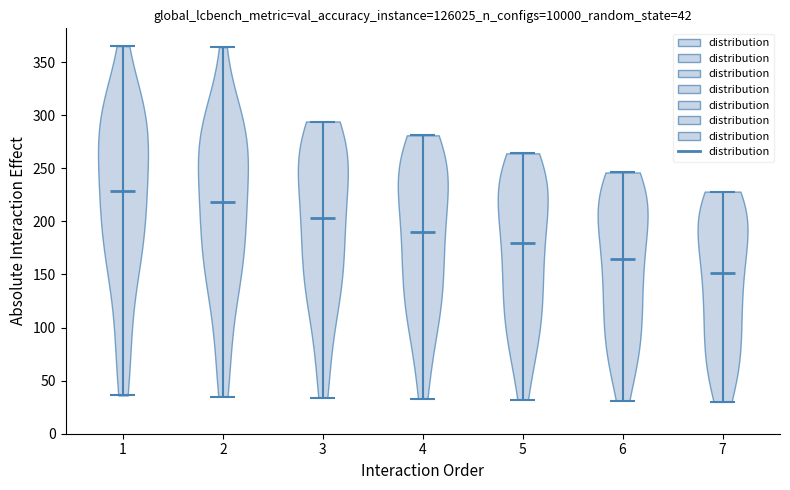

Which violin has the lowest median line?

7